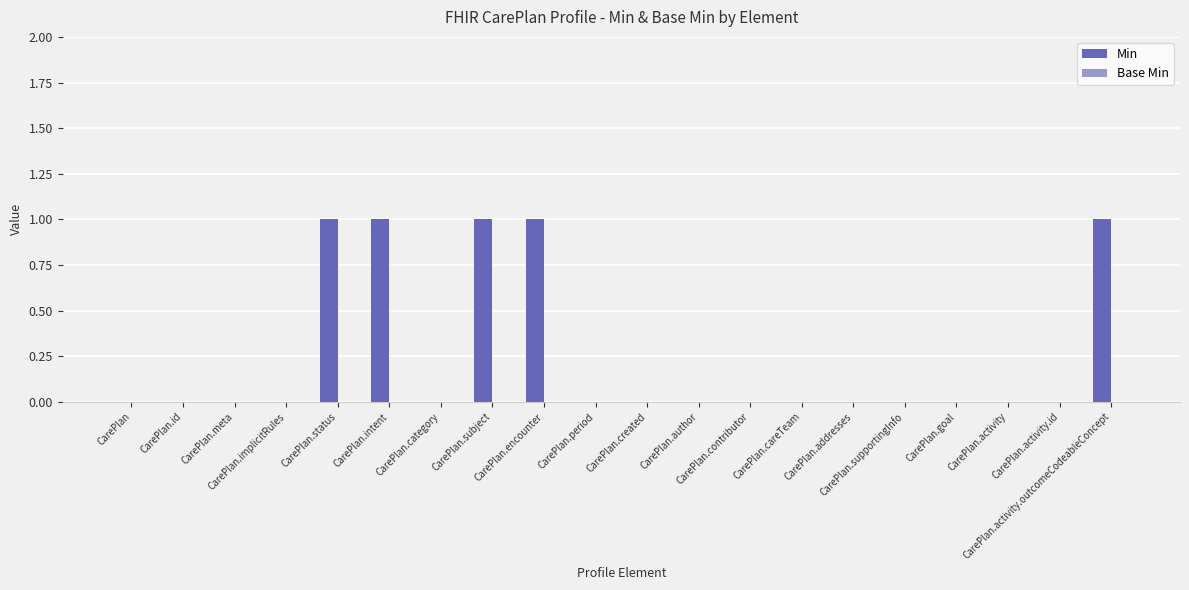

Count the number of categories in the chart.

20